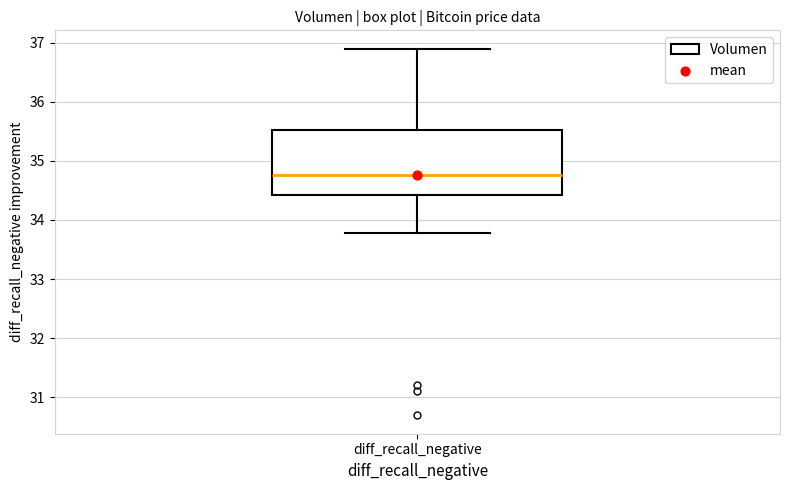

Read this box plot against the y-axis: the position of the median line, the range covered by the box, and the ends of both whiskers. The values are not printed on the chart, so give them approximately, as read against the axis.

median 34.8, box 34.4 to 35.5, whiskers 33.8 to 36.9